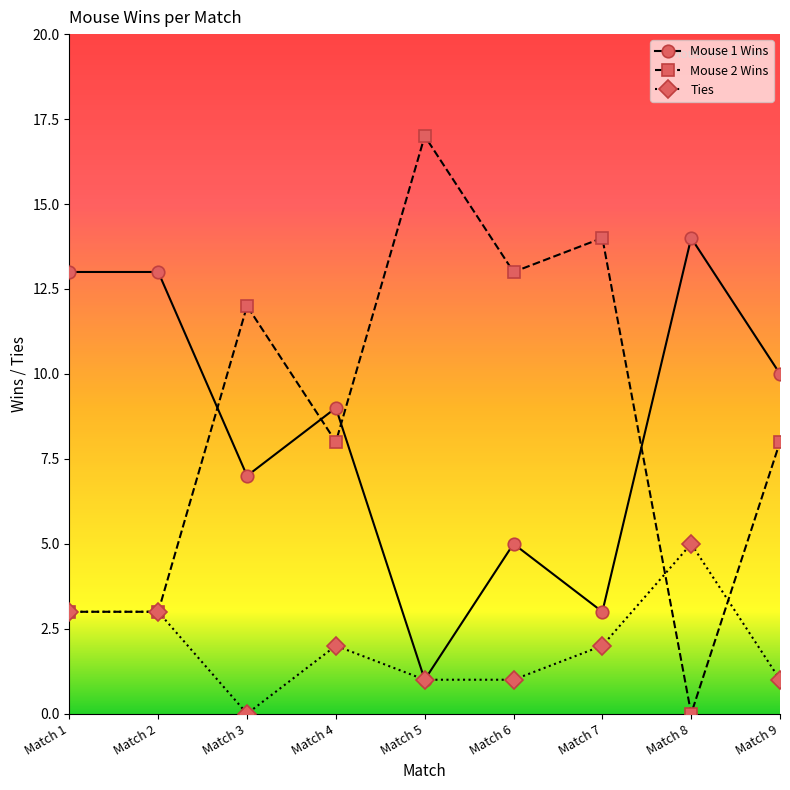

Which series has the largest total across all categories?

Mouse 2 Wins